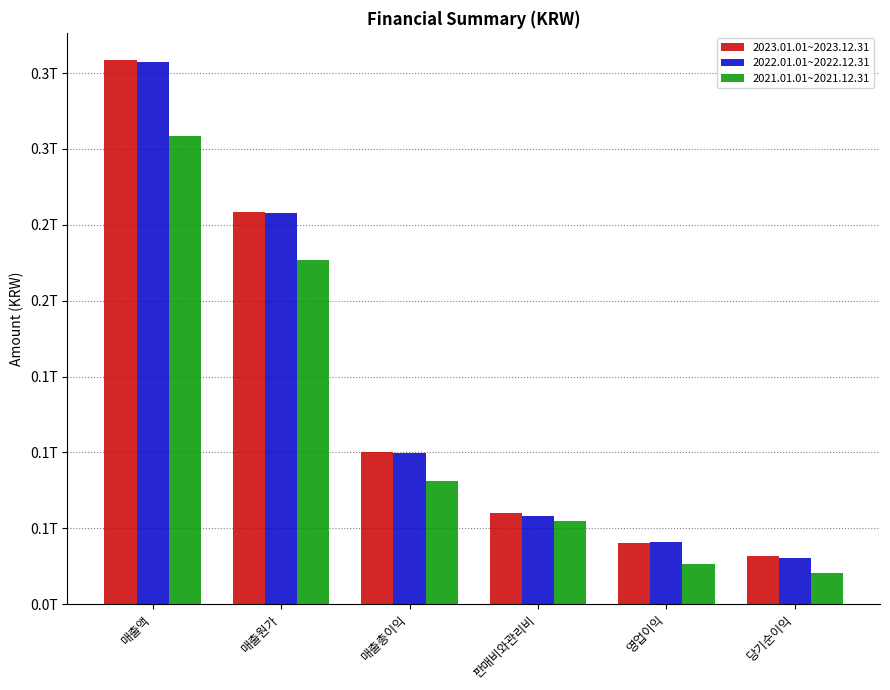

What is the total value across all series at 영업이익?

107795248384